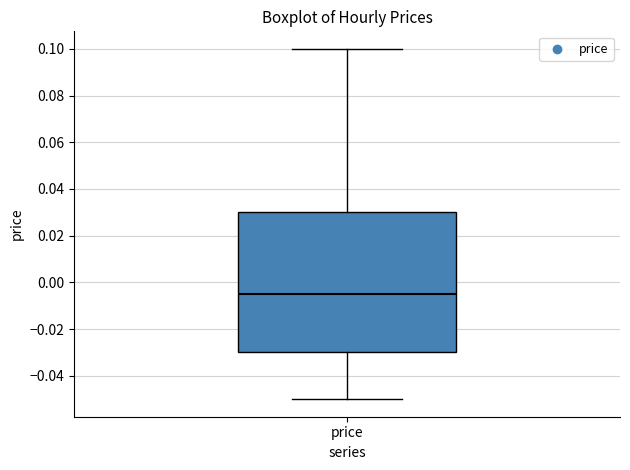

Transcribe this box plot: give where the median line is, the range the box spans, and where the two whiskers end, as read against the y-axis. The values are not printed on the chart, so give them approximately, as read against the axis.

median -0.004, box -0.030 to 0.030, whiskers -0.050 to 0.100